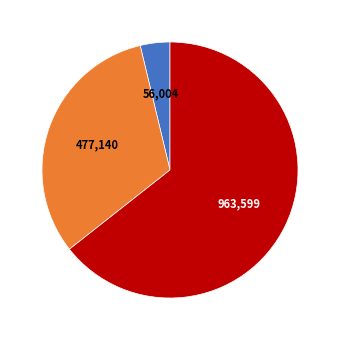

Is there any slice that represents more than half of the pie?

Yes